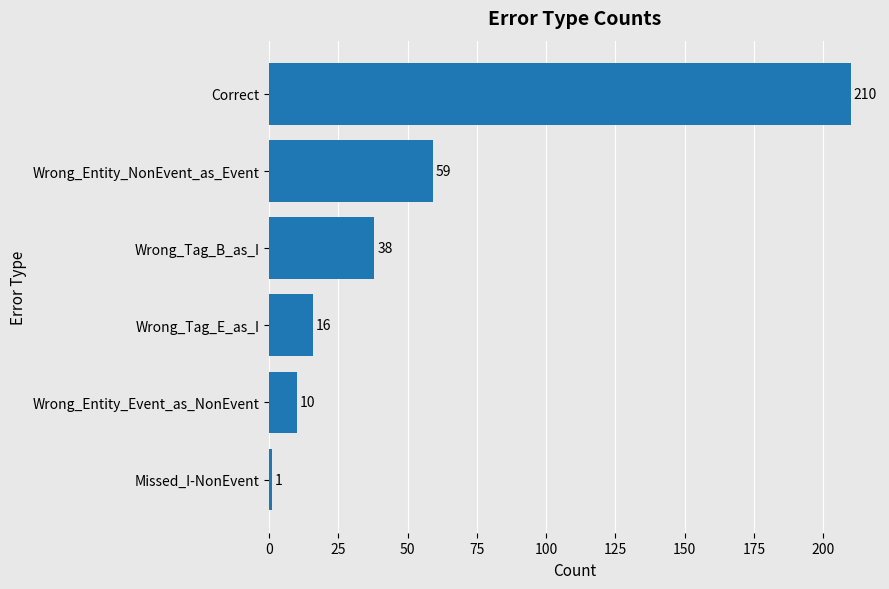

At which category does the chart reach its minimum across all series?

Missed_I-NonEvent